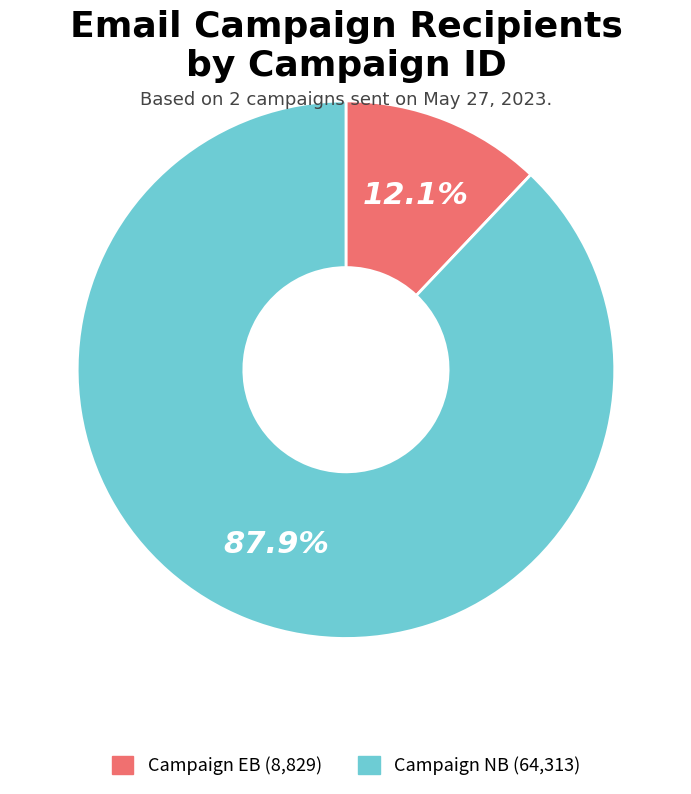

Does any single category account for the majority?

Yes